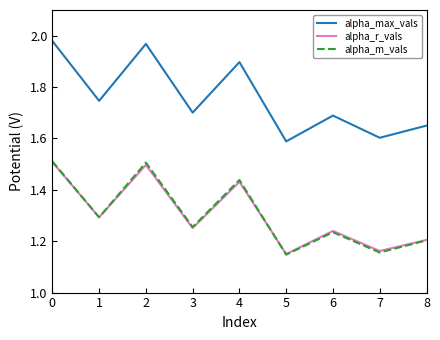

True or false: alpha_m_vals and alpha_max_vals intersect in this chart.

False